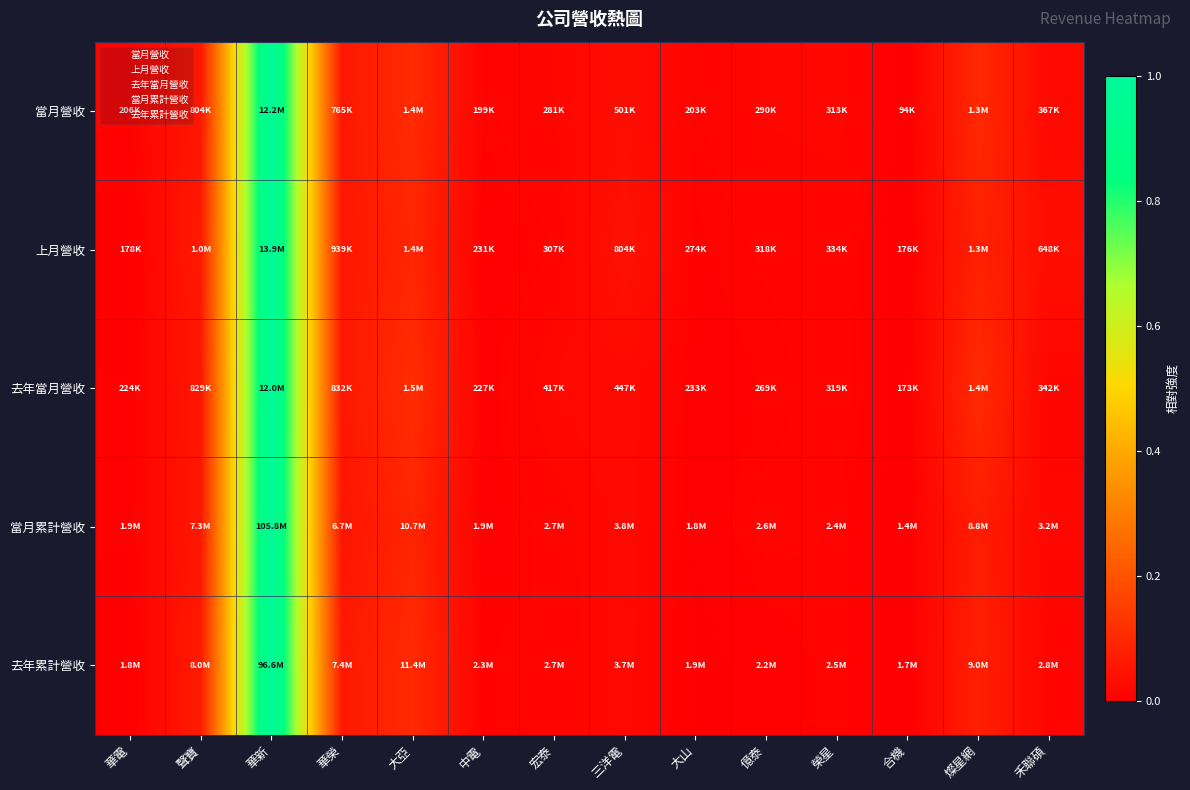

Which category has the highest value in the 當月累計營收 series?

華新